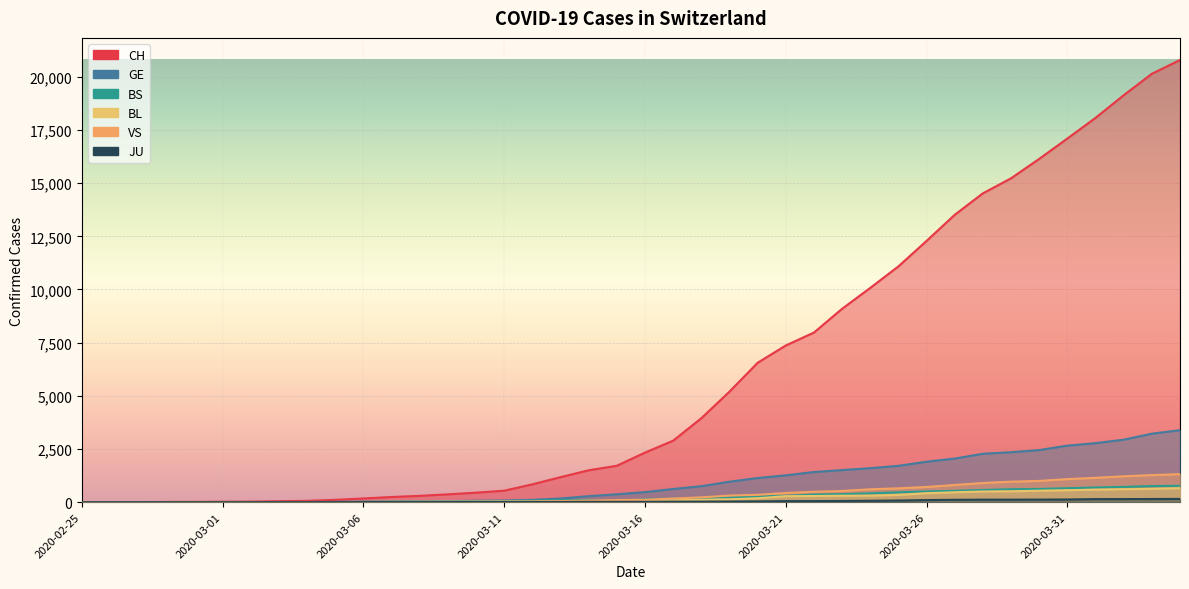

What is the label of the 25th point from the right?

2020-03-11